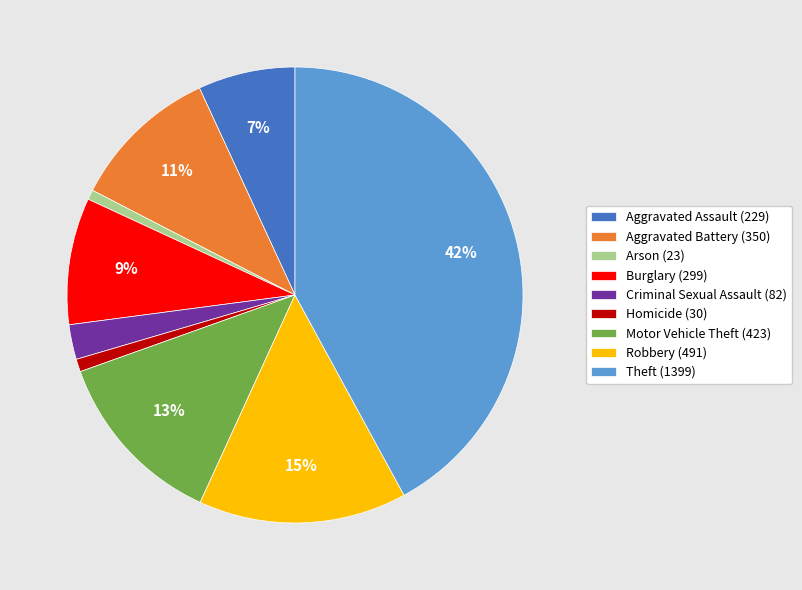

Approximately how many times larger is the value at Robbery compared to Aggravated Assault?

2.1